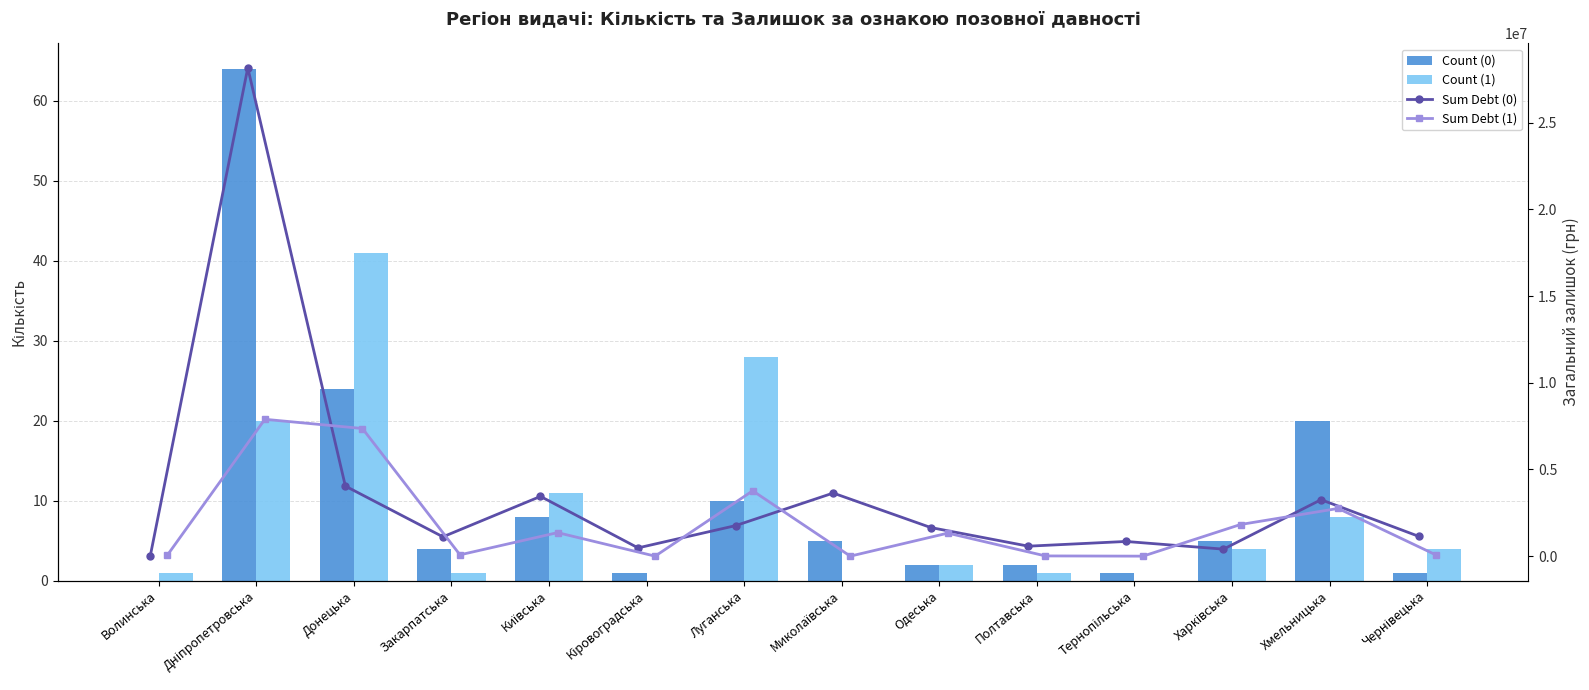

At which label is Sum Debt (0) closest to 14081979?

Донецька